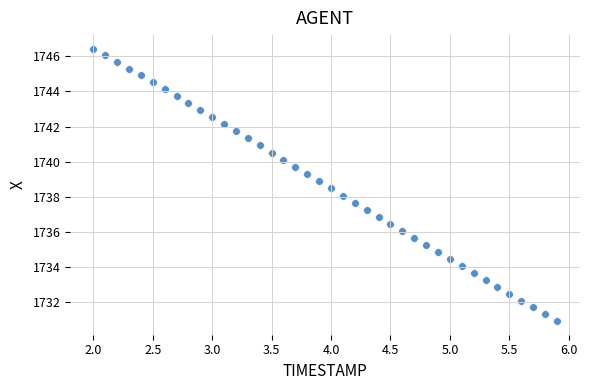

What is the range of Y values (max minus min)?

15.5